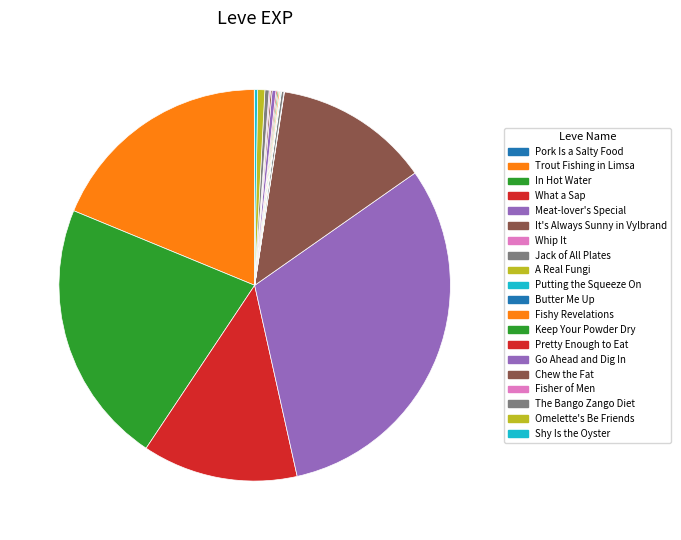

Is it true that Meat-lover's Special is 31% of the pie?

True